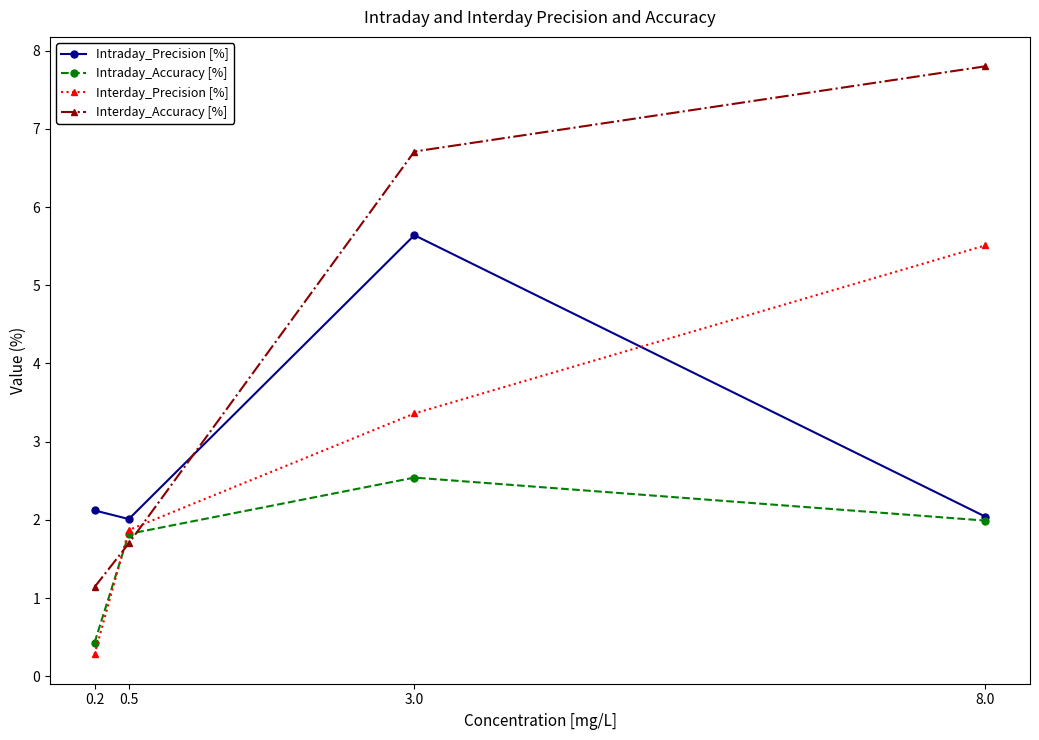

Reading left to right, what are all the values shown in this chart?

Intraday_Precision [%]: 0.2=2.1	0.5=2.0	3.0=5.6	8.0=2.0
Intraday_Accuracy [%]: 0.2=0.4	0.5=1.8	3.0=2.5	8.0=2.0
Interday_Precision [%]: 0.2=0.3	0.5=1.9	3.0=3.4	8.0=5.5
Interday_Accuracy [%]: 0.2=1.1	0.5=1.7	3.0=6.7	8.0=7.8